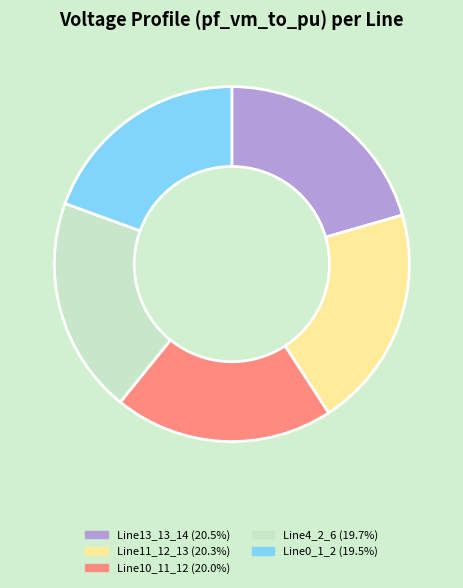

Does any single category account for the majority?

No